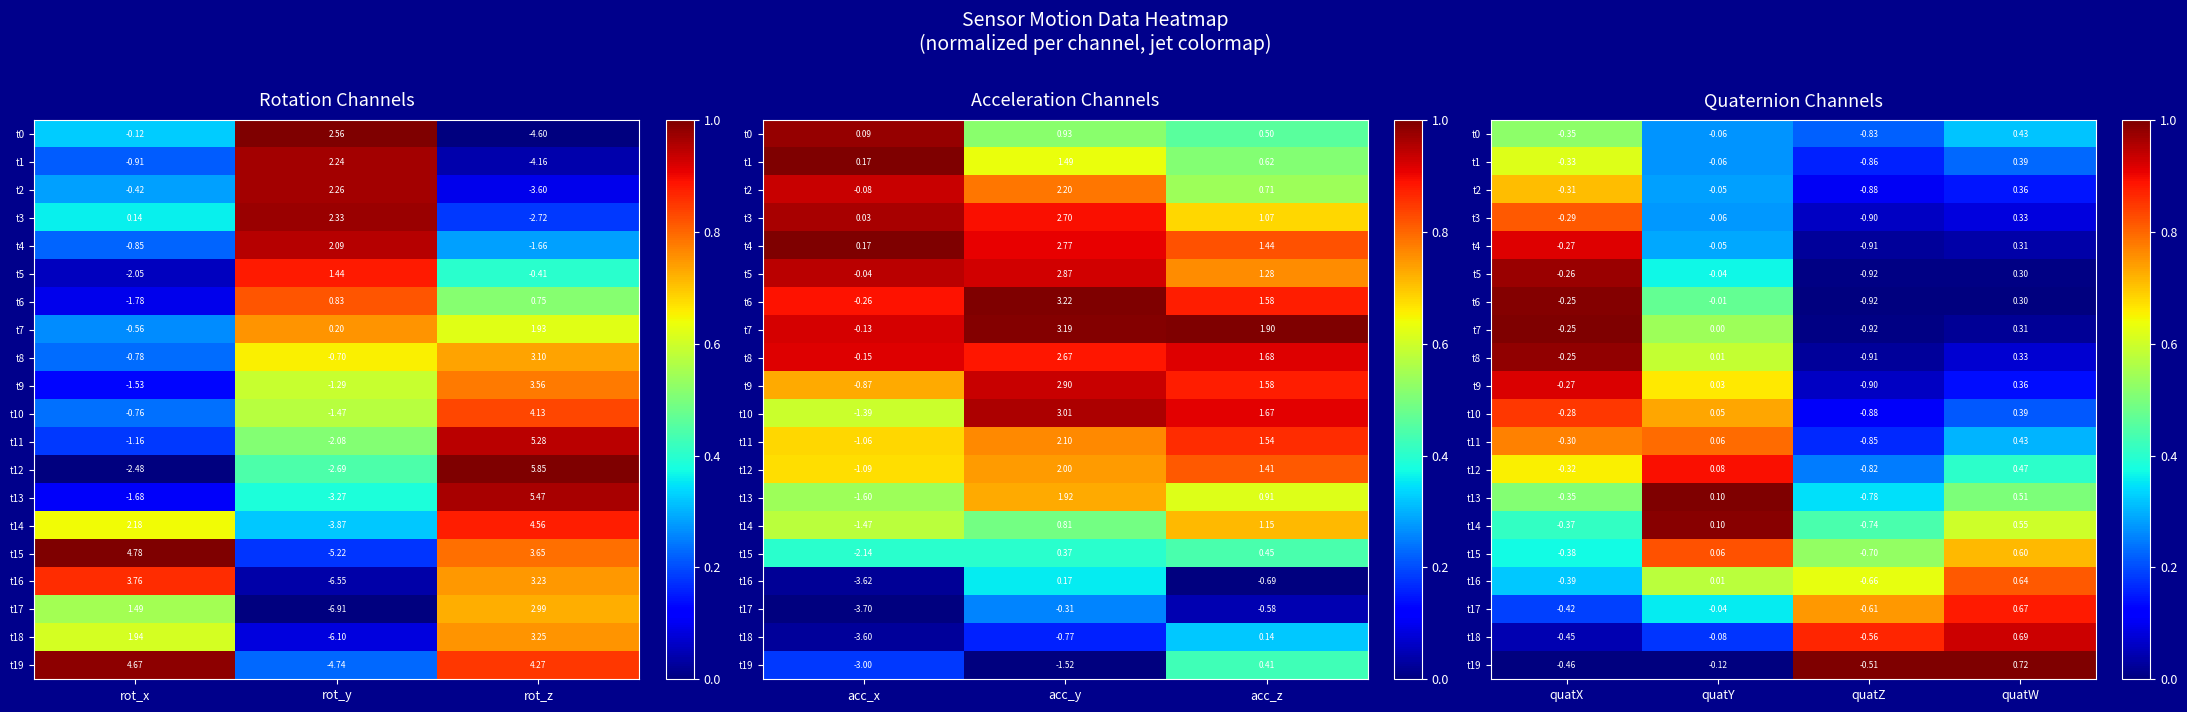

Is the value of t13 at quatZ greater than the value of t2 at quatZ?

Yes